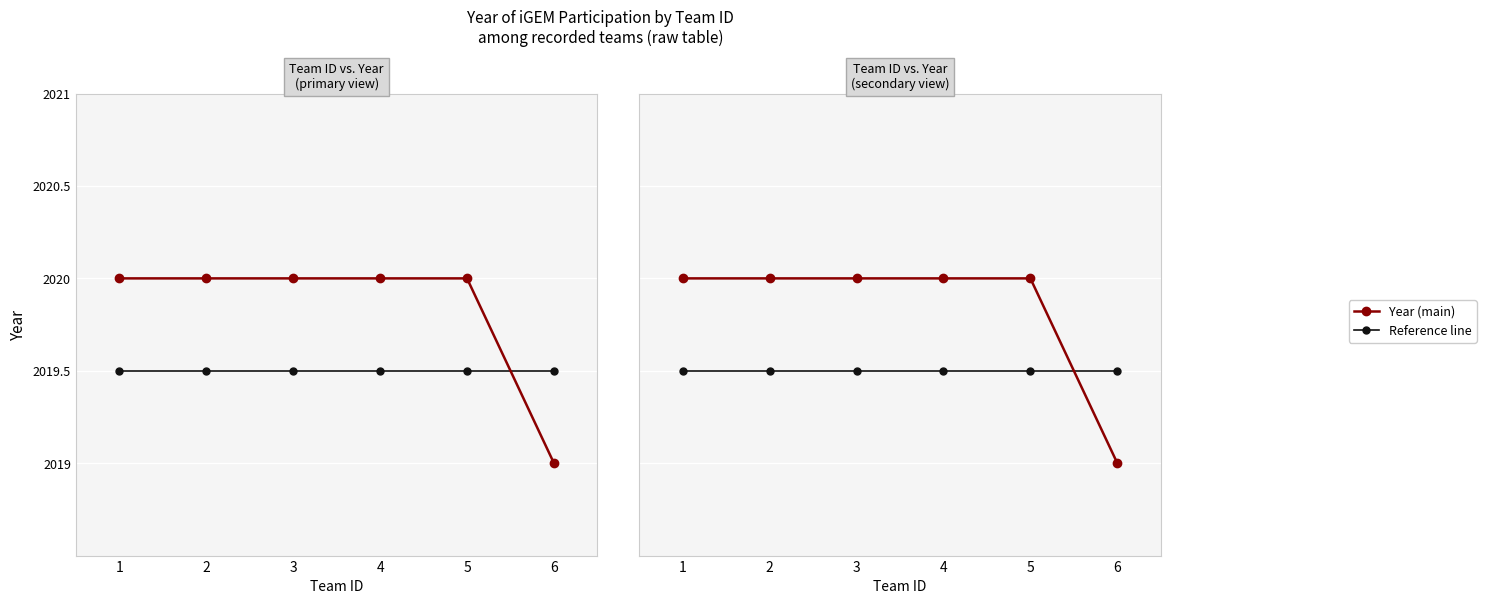

At which category does the chart reach its minimum across all series?

6